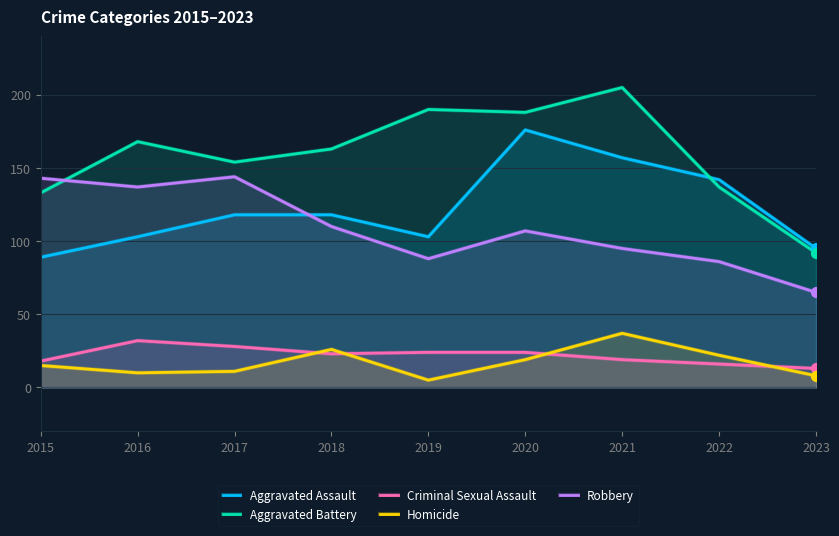

What are all the series names shown in the legend?

Aggravated Assault, Aggravated Battery, Criminal Sexual Assault, Homicide, Robbery